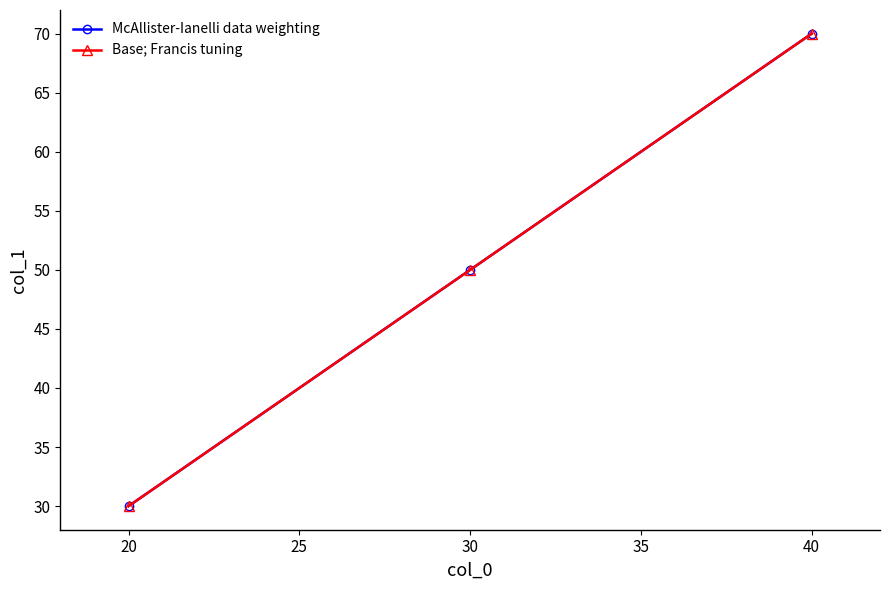

Is this an area chart (filled region under the line)?

No